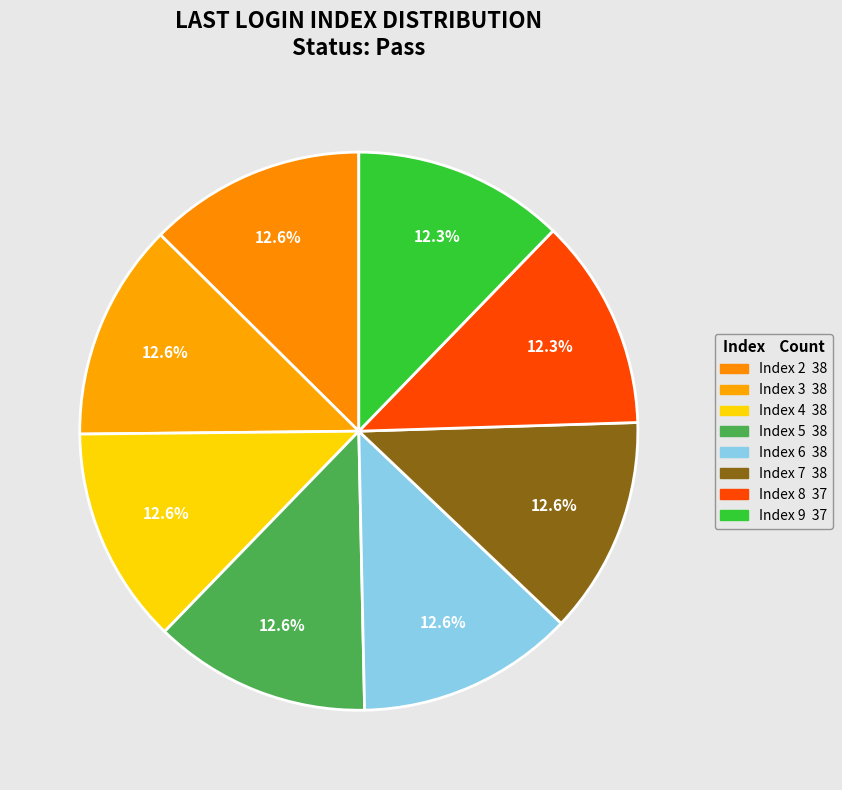

What is the ratio of the value at Index 7 to the value at Index 9?

1.0